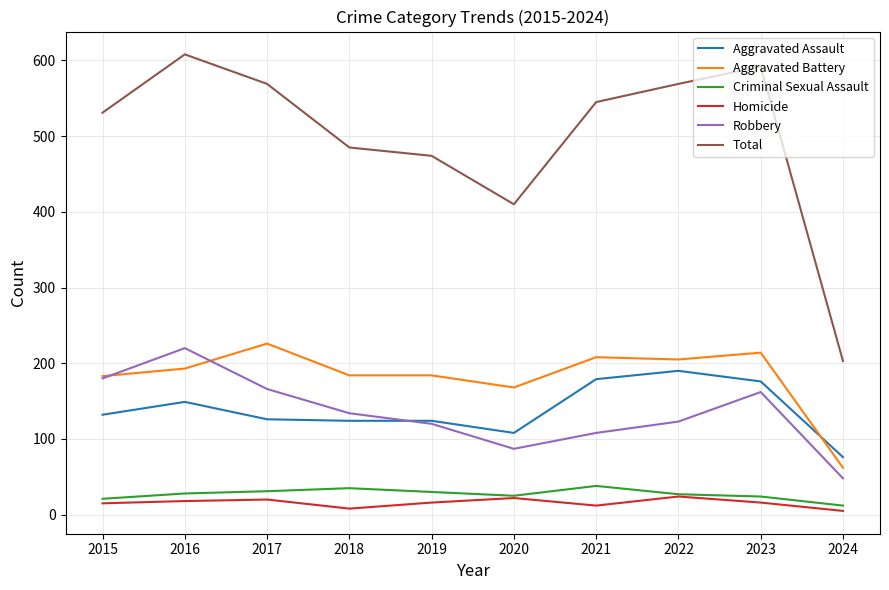

What is the lowest value of the Aggravated Assault series?

76